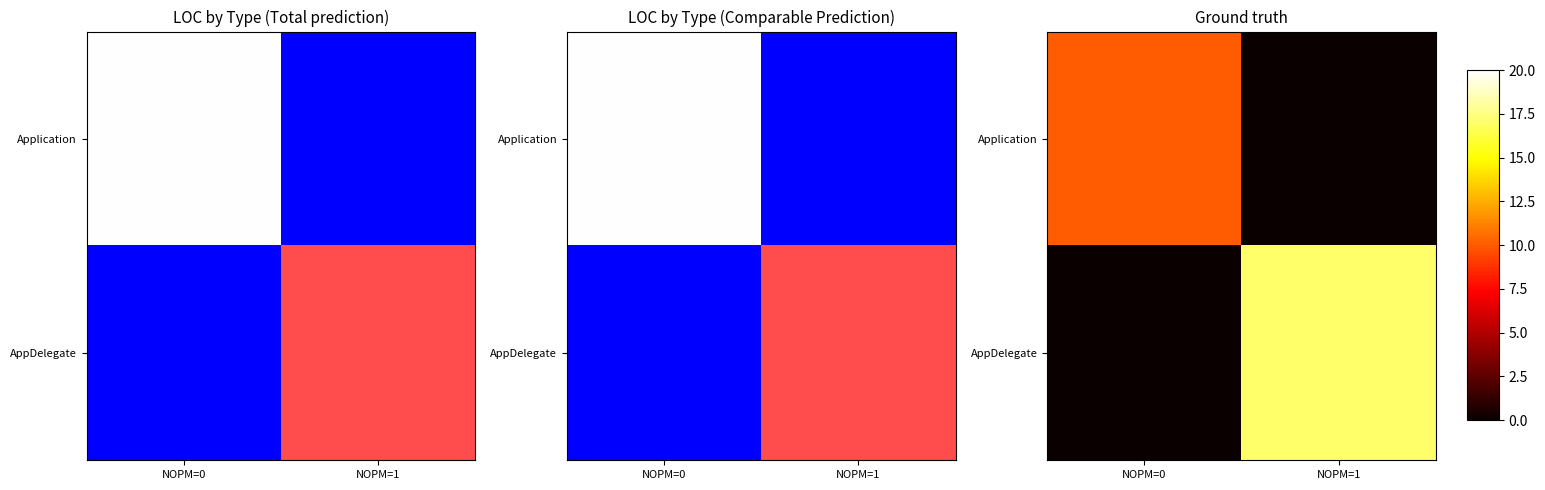

List the series in order of their peak value, highest first.

AppDelegate, Application